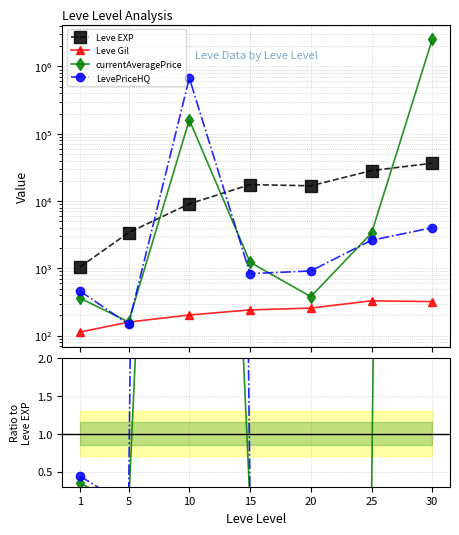

How many interior local peaks does the Leve EXP series have?

1